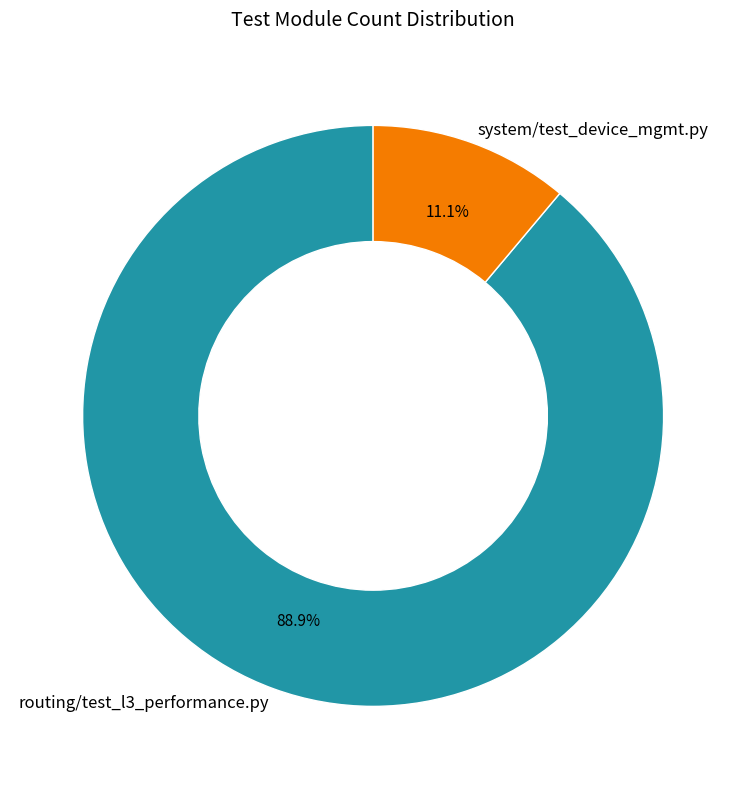

To the nearest percent, what is the combined percentage of routing/test_l3_performance.py and system/test_device_mgmt.py?

100%